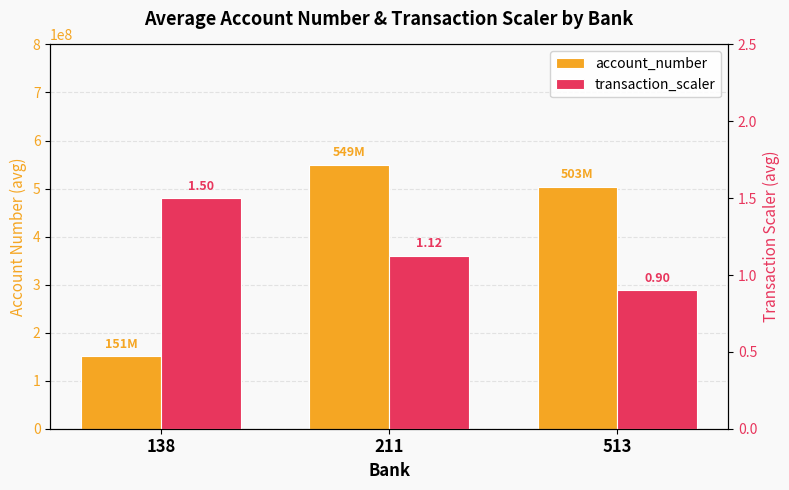

Which label corresponds to the largest value in the chart?

211